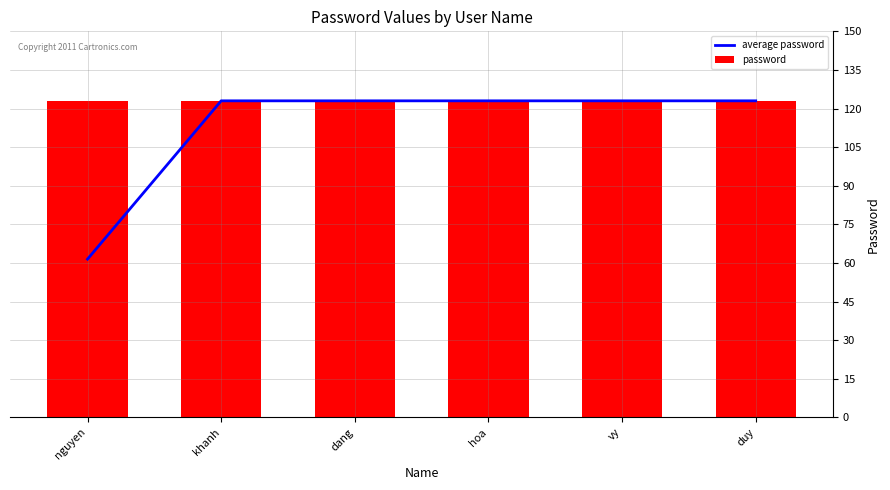

Reading left to right, list all the values displayed in this chart.

average password: nguyen=61.5	khanh=123.0	dang=123.0	hoa=123.0	vy=123.0	duy=123.0
password: nguyen=123.0	khanh=123.0	dang=123.0	hoa=123.0	vy=123.0	duy=123.0